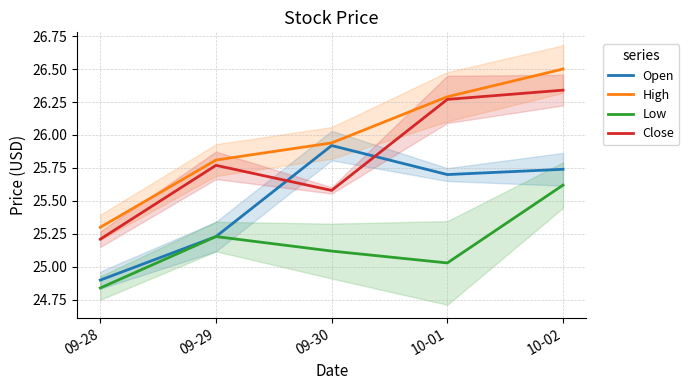

What is the label of the 3rd point from the right?

09-30